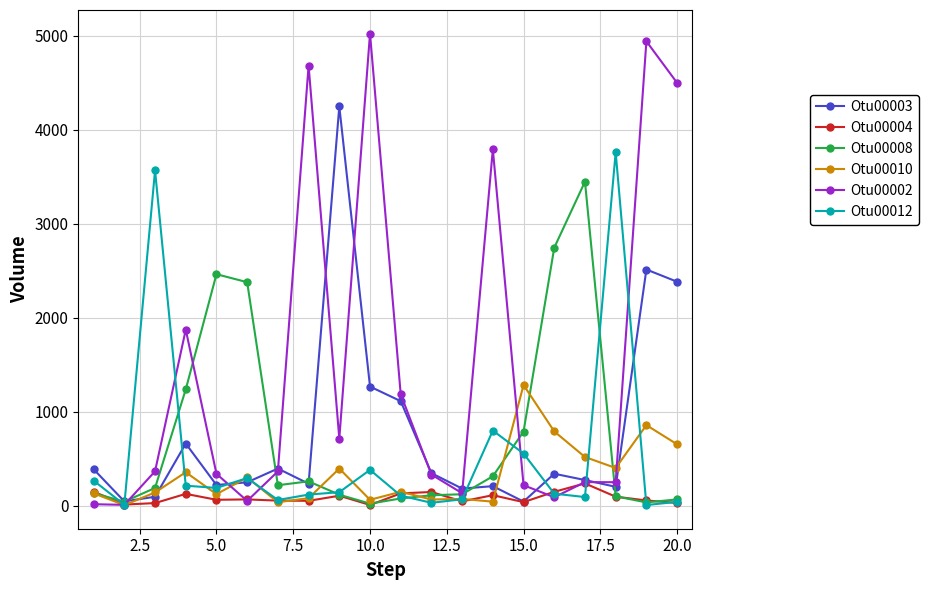

Which series has the largest range (max minus min)?

Otu00002